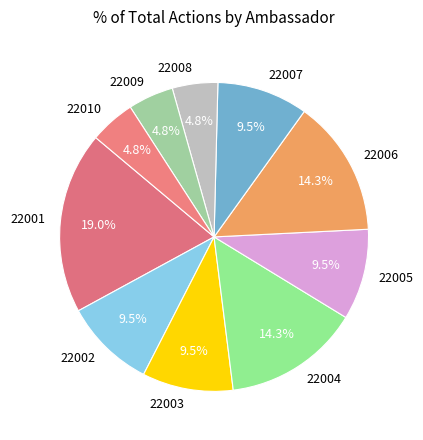

How many segments does this pie chart have?

10